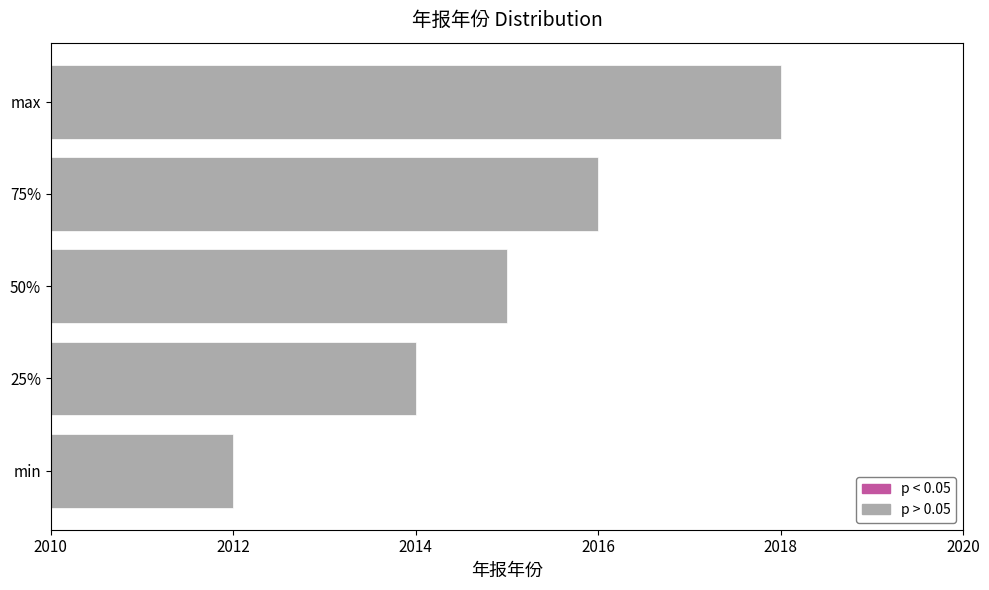

How many values are between 2014 and 2016?

3